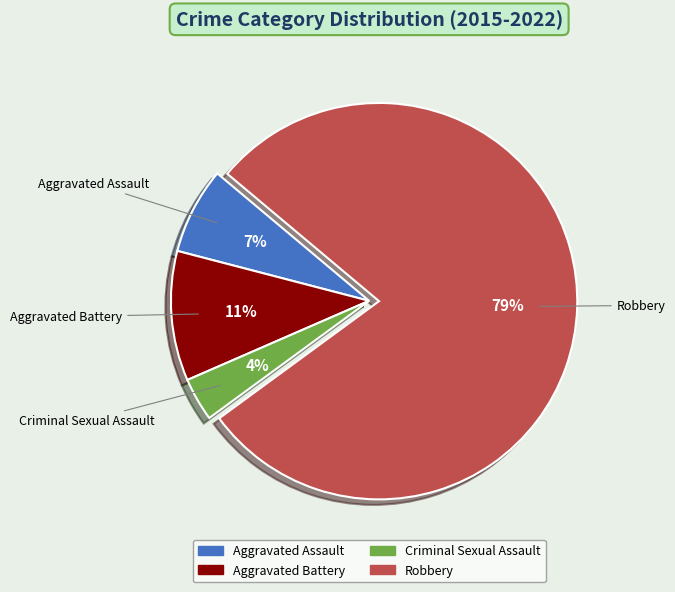

What is the smallest slice in the pie chart?

Criminal Sexual Assault